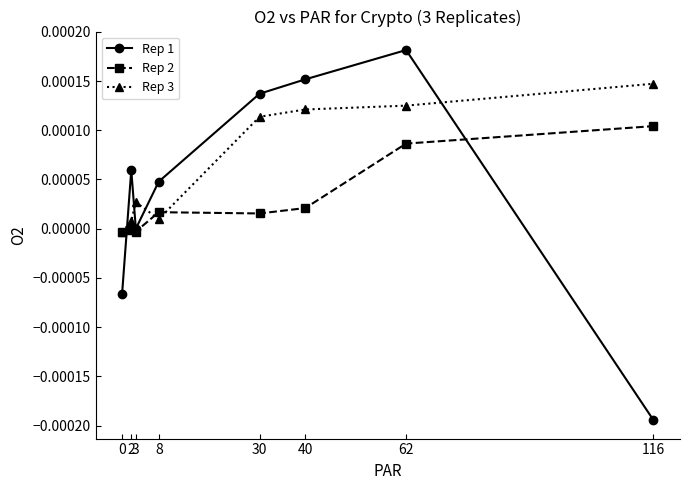

Which series changed the most between 2 and 30?

Rep 3